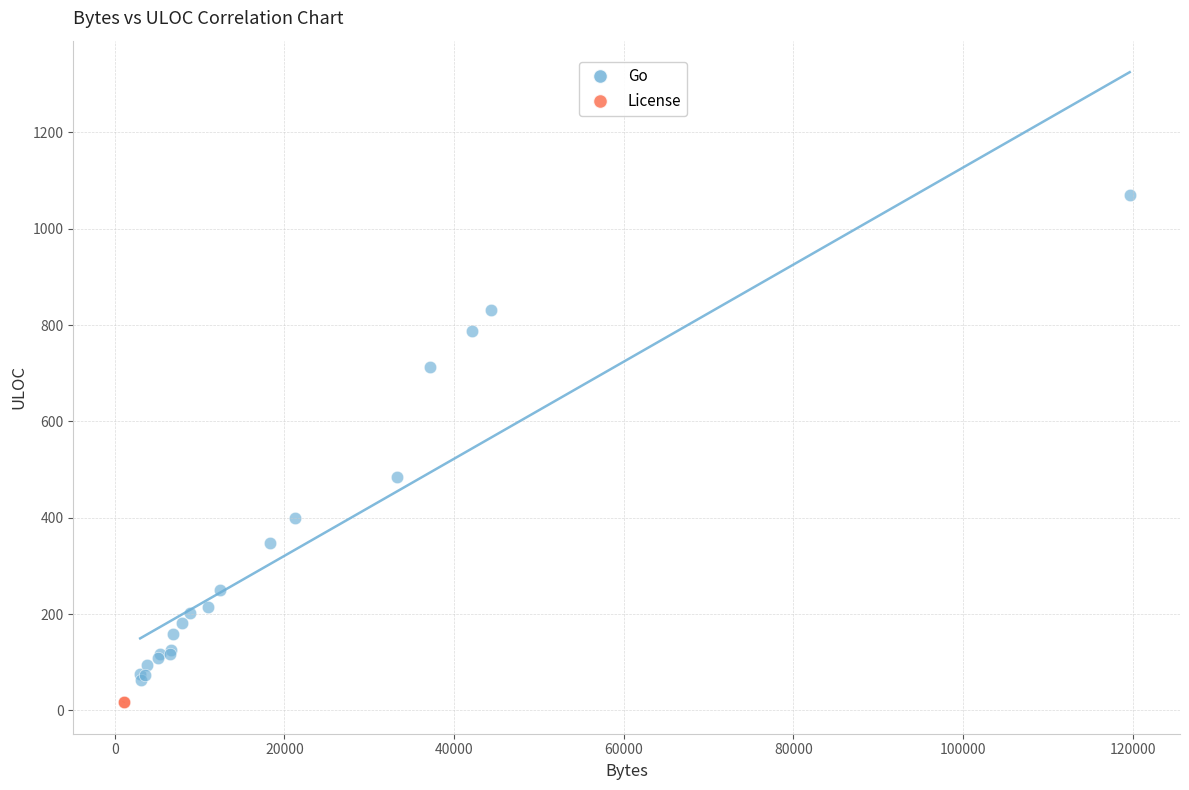

What are all the series names shown in the legend?

Go, License